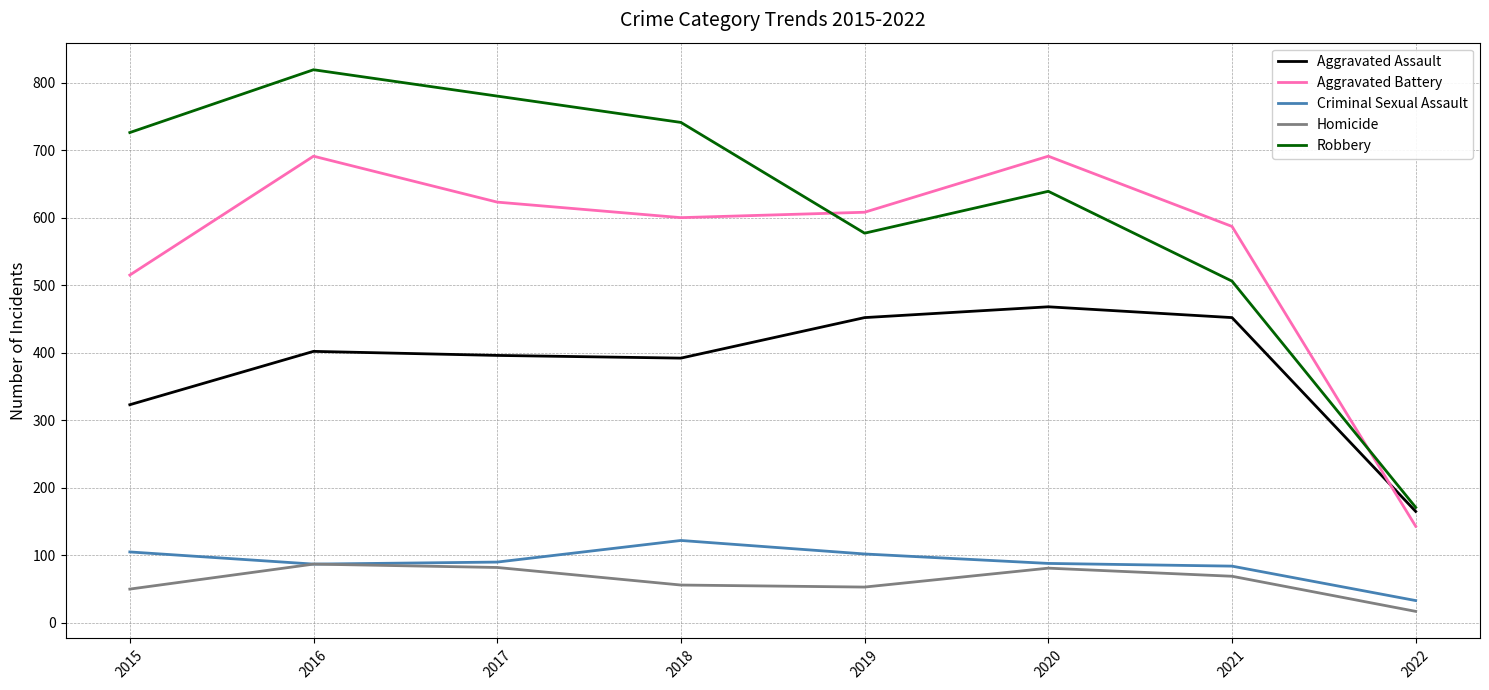

Which series has the largest total across all categories?

Robbery